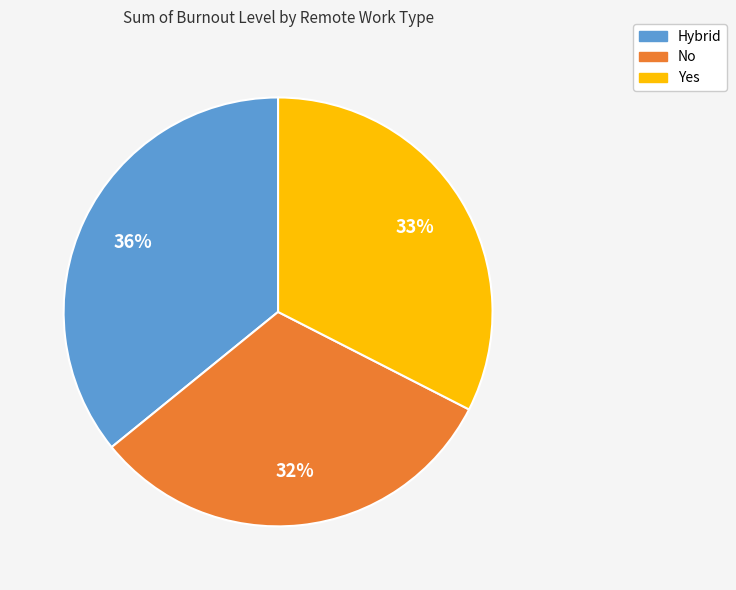

Is Hybrid the majority of the pie?

No